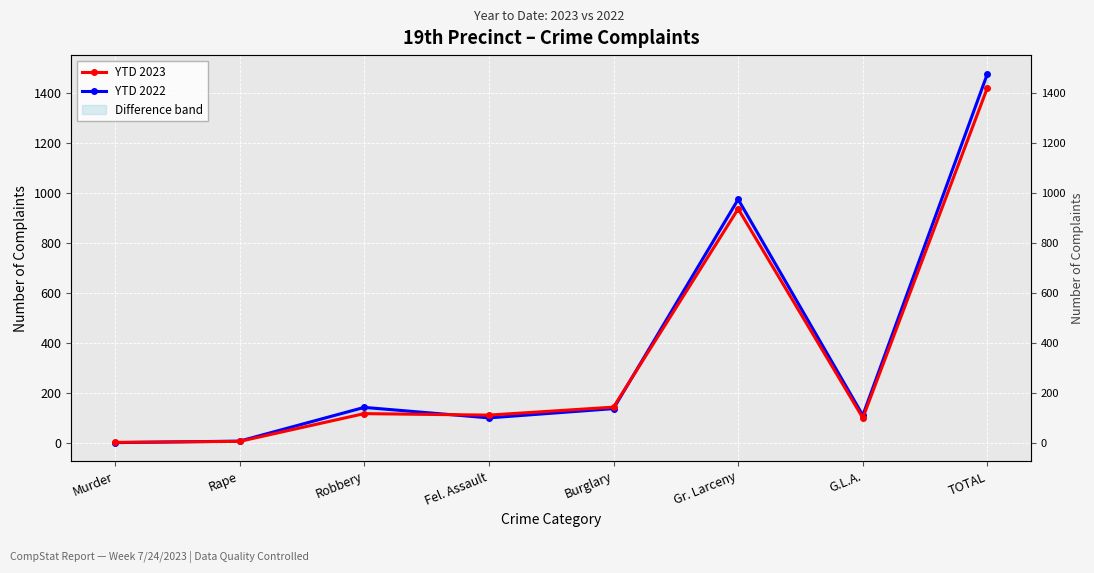

What is the maximum value for YTD 2023?

1422